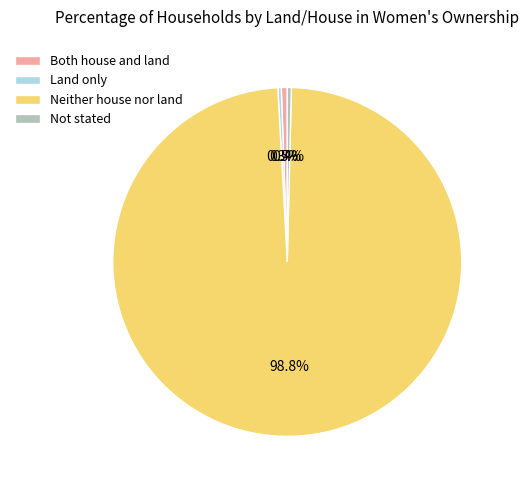

Approximately how many times larger is the value at Neither house nor land compared to Not stated?

263.0